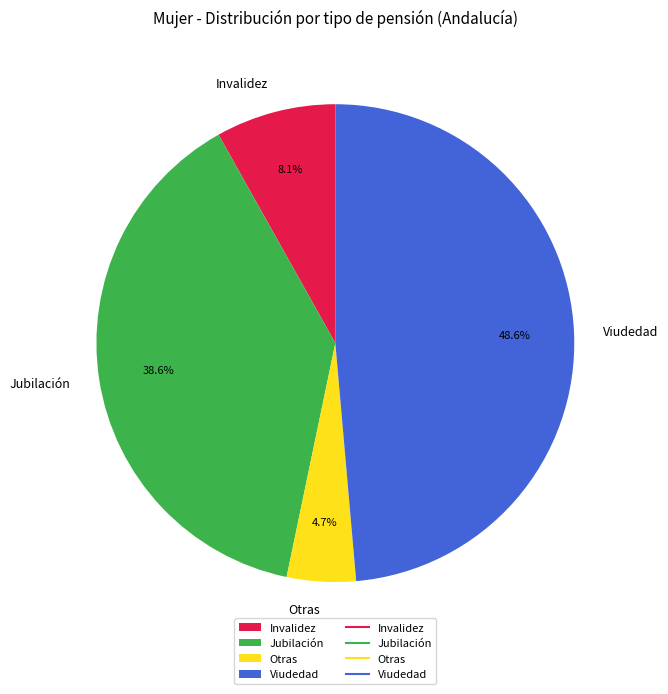

Rank the categories by value from highest to lowest.

Viudedad, Jubilación, Invalidez, Otras